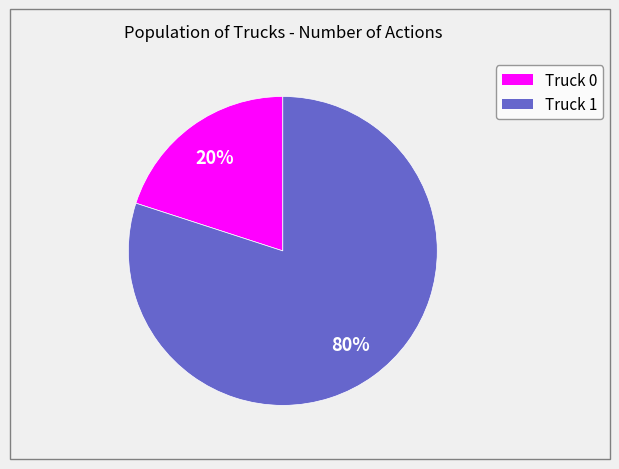

Which category accounts for the majority?

Truck 1